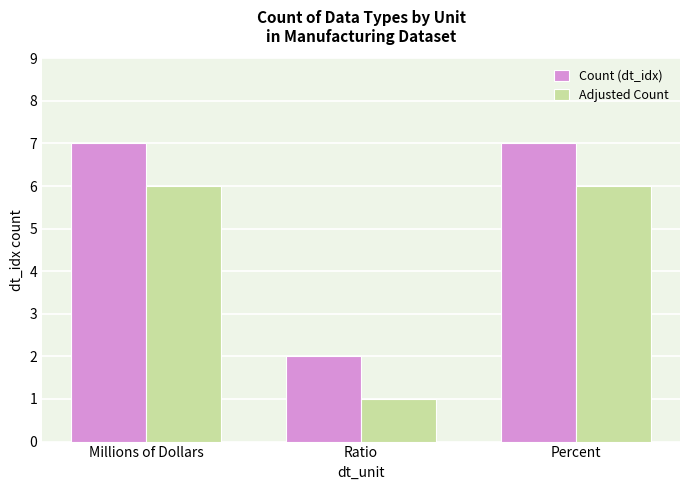

What is the difference between the Adjusted Count values at Ratio and Millions of Dollars?

5